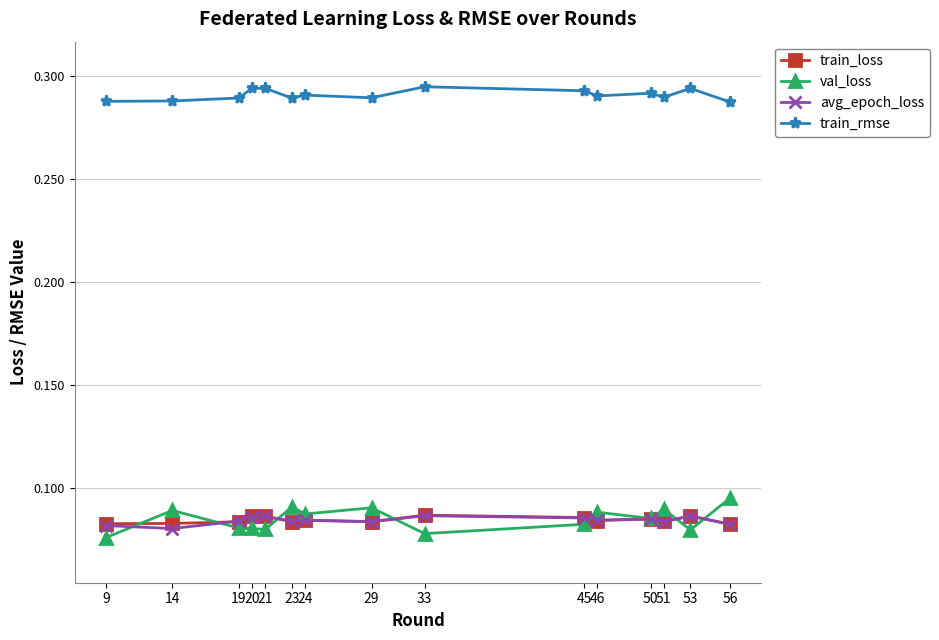

The train_rmse series shows 0.2 at 14. True or false?

False